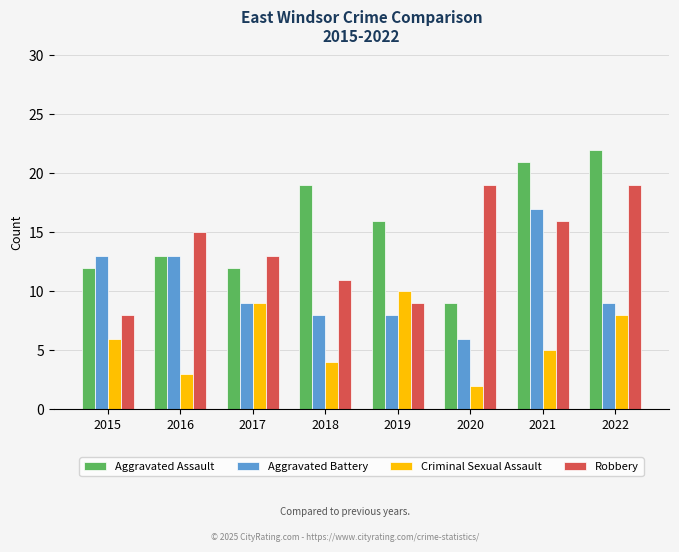

What is the greatest value displayed?

22